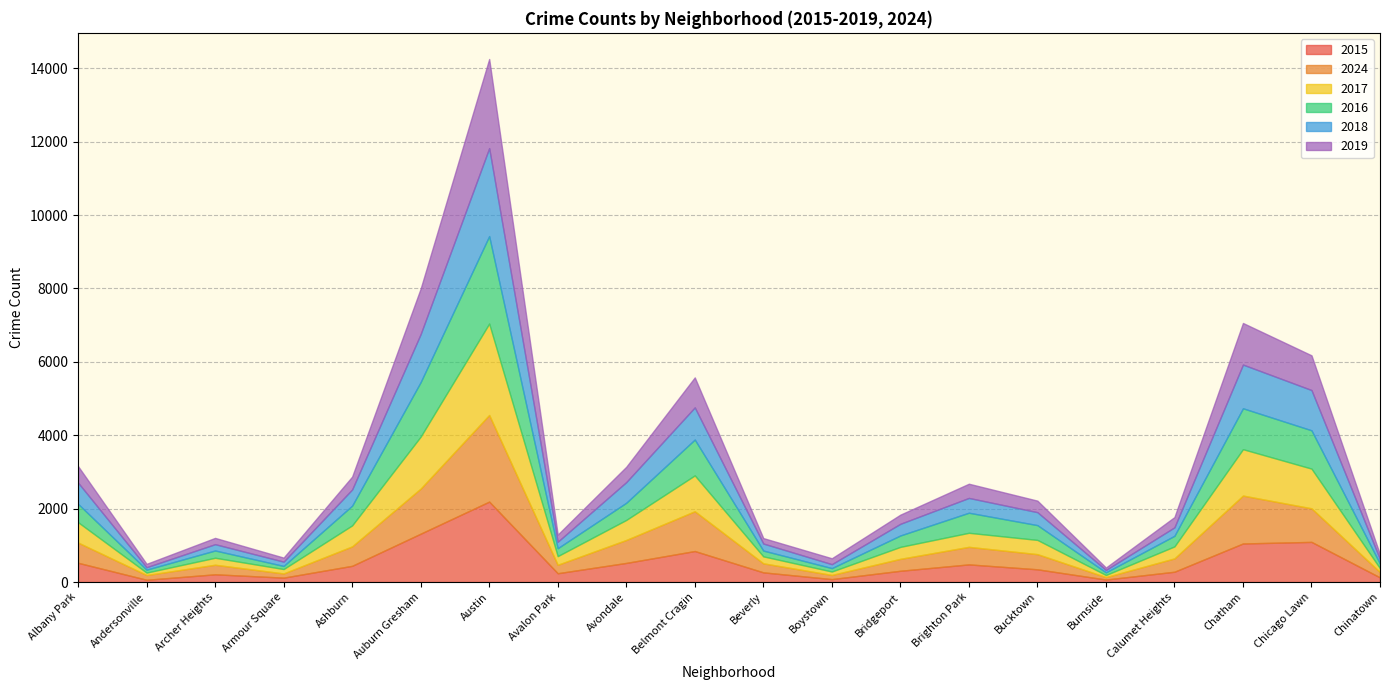

At which category is the sum across all series the highest?

Austin